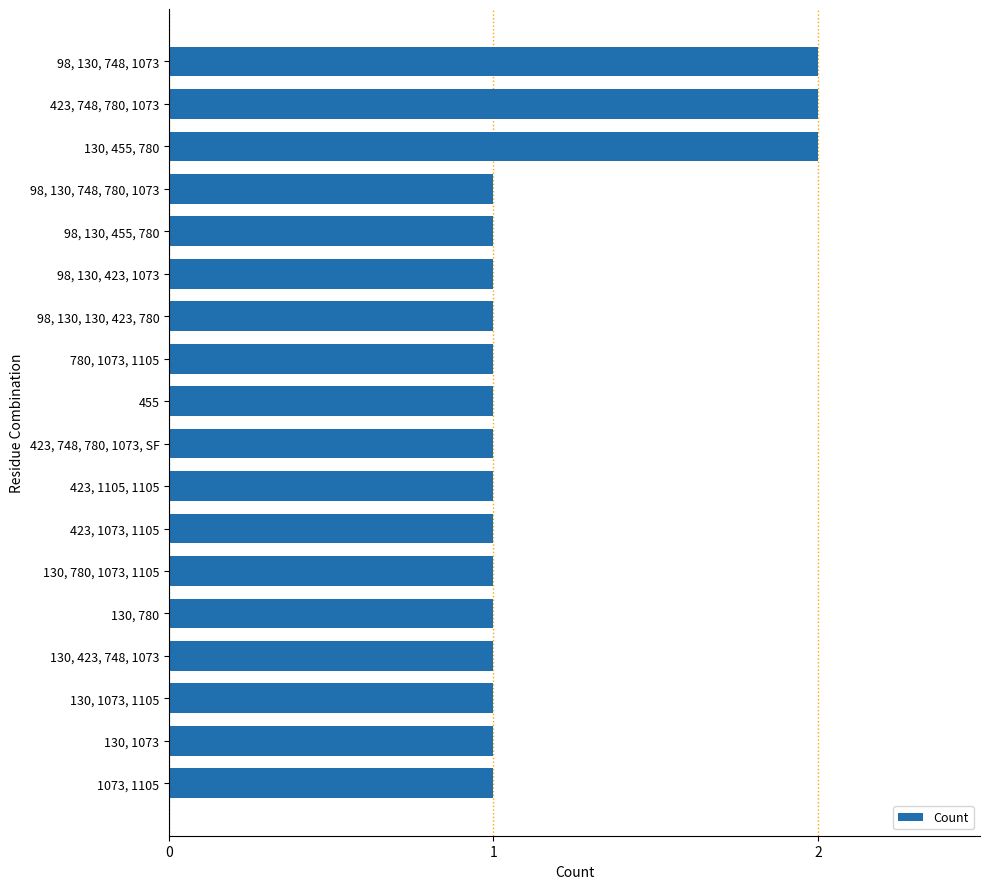

Reading top to bottom, extract all data points from this chart.

2	2	2	1	1	1	1	1	1	1	1	1	1	1	1	1	1	1